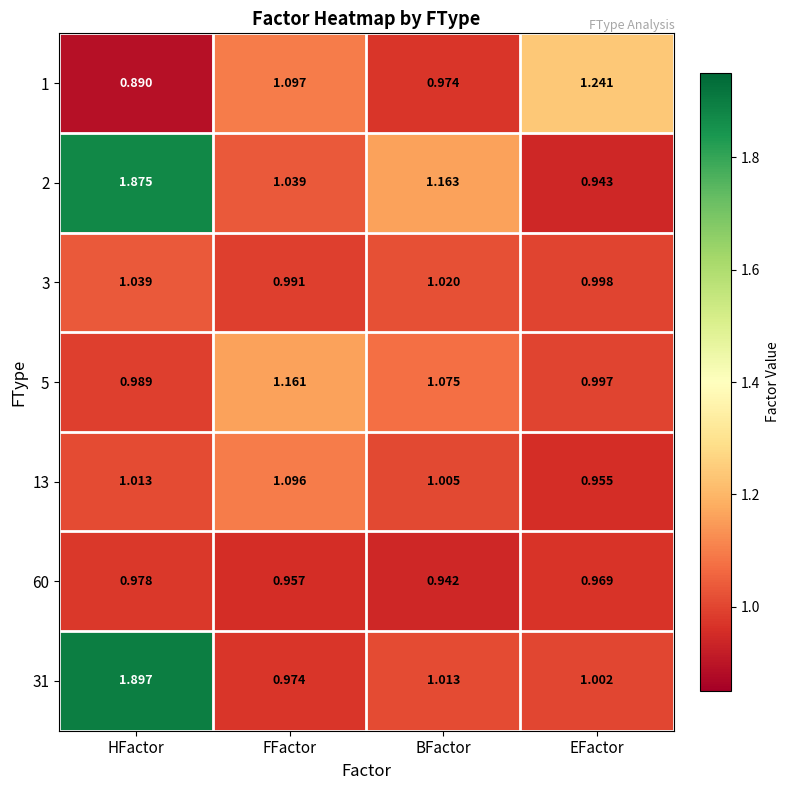

What is the difference between the highest and lowest values at FFactor?

0.2